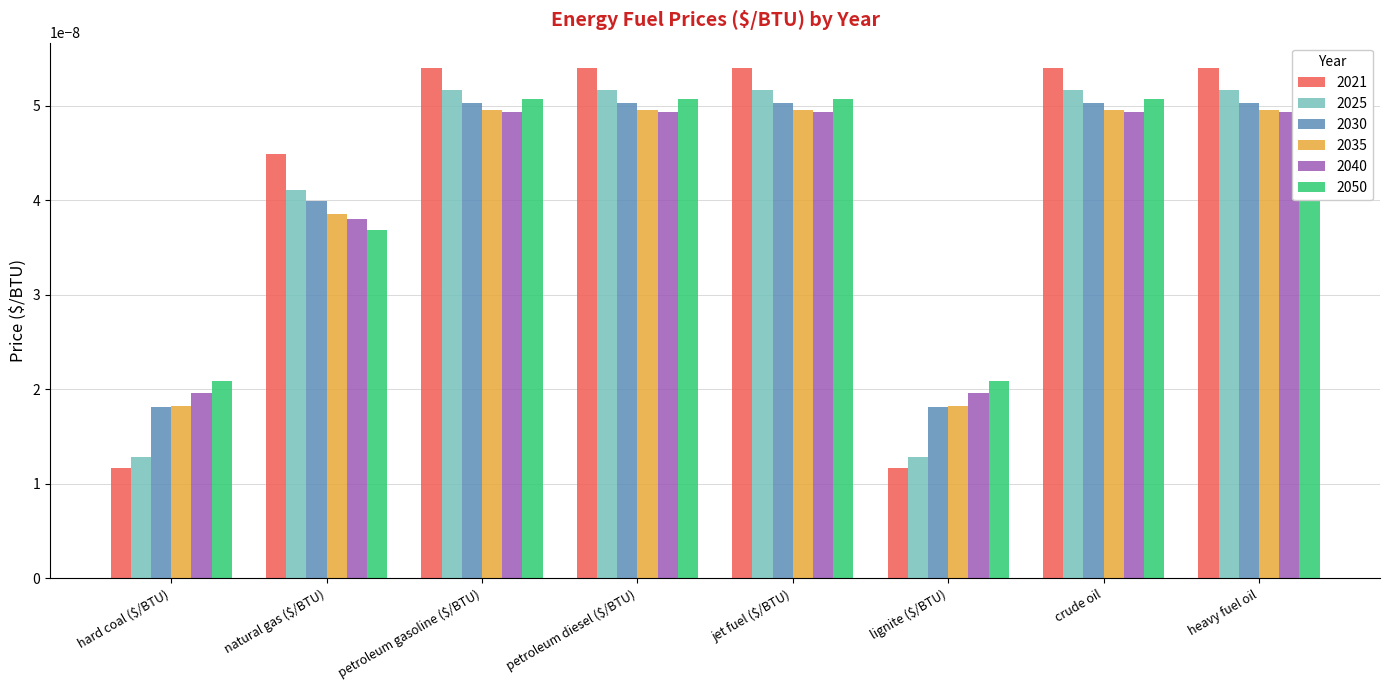

Rank the series by their maximum value, from highest to lowest.

2021, 2025, 2050, 2030, 2035, 2040